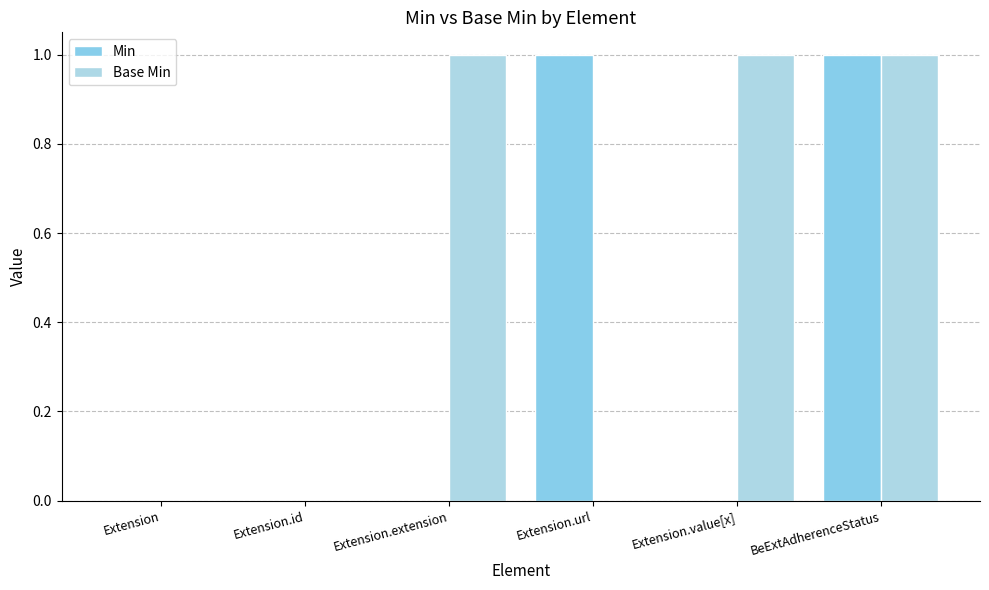

What is the label of the 2nd bar from the left?

Extension.id